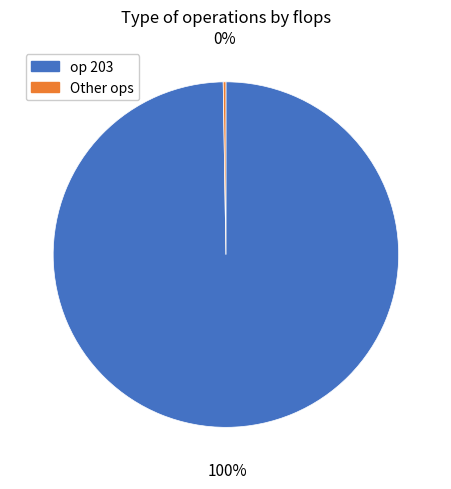

Which slice is the largest?

op 203